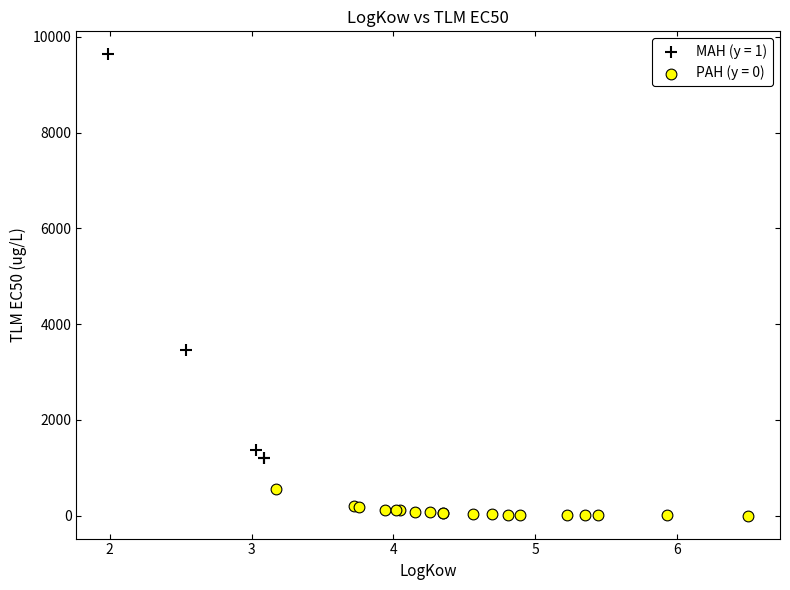

Which series has the largest Y range (max minus min)?

MAH (y = 1)